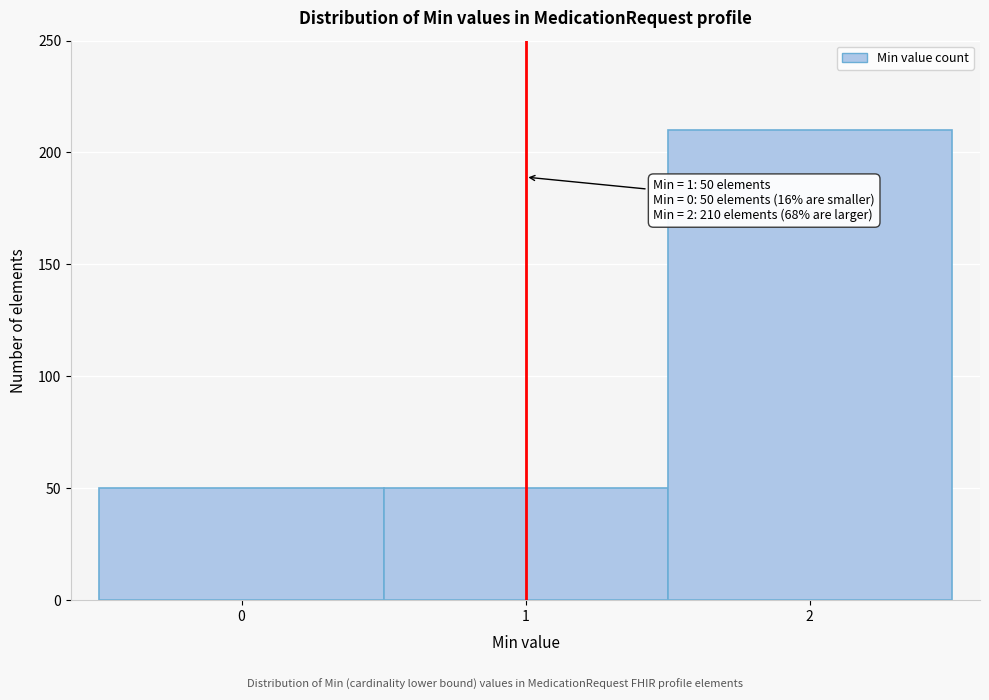

Over which range of the x-axis is the bar tallest?

1.5 to 2.5